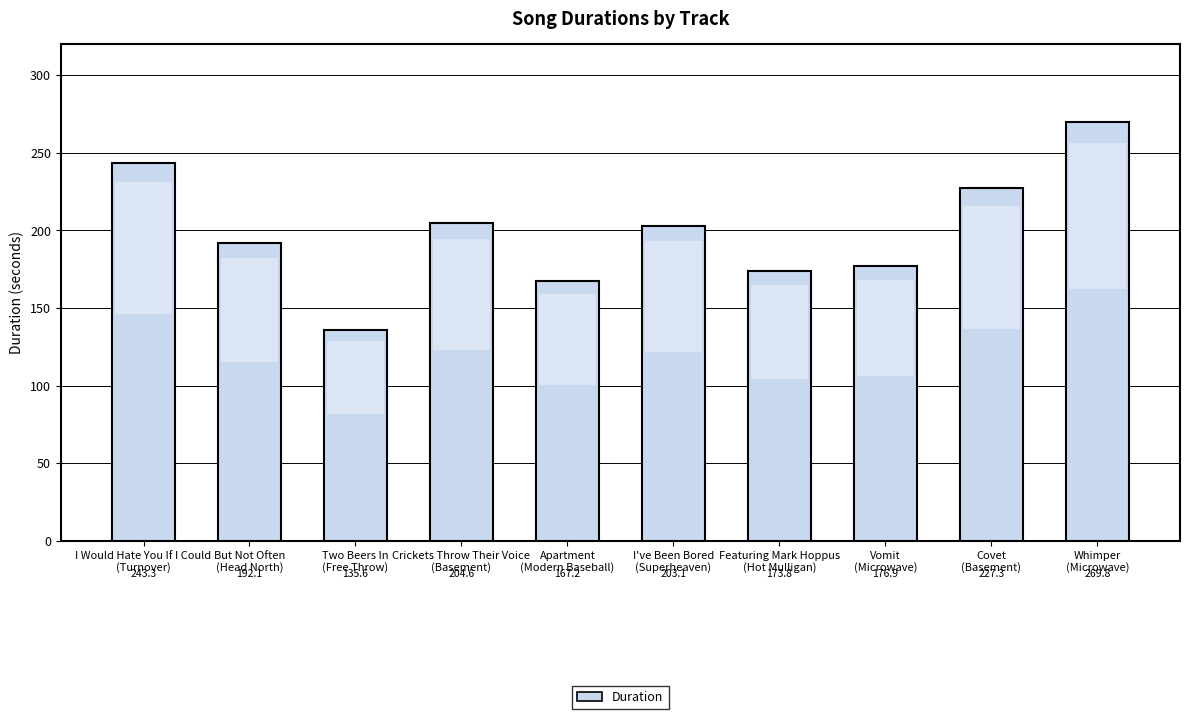

What is the ratio of the value at Apartment
(Modern Baseball) to the value at Covet
(Basement)?

0.7